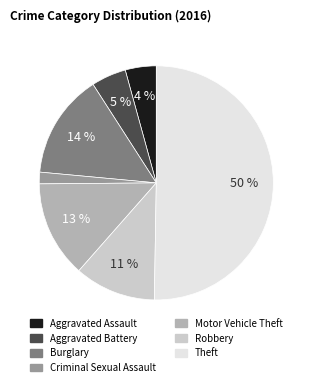

To the nearest percent, what percentage of the pie is Burglary?

14%